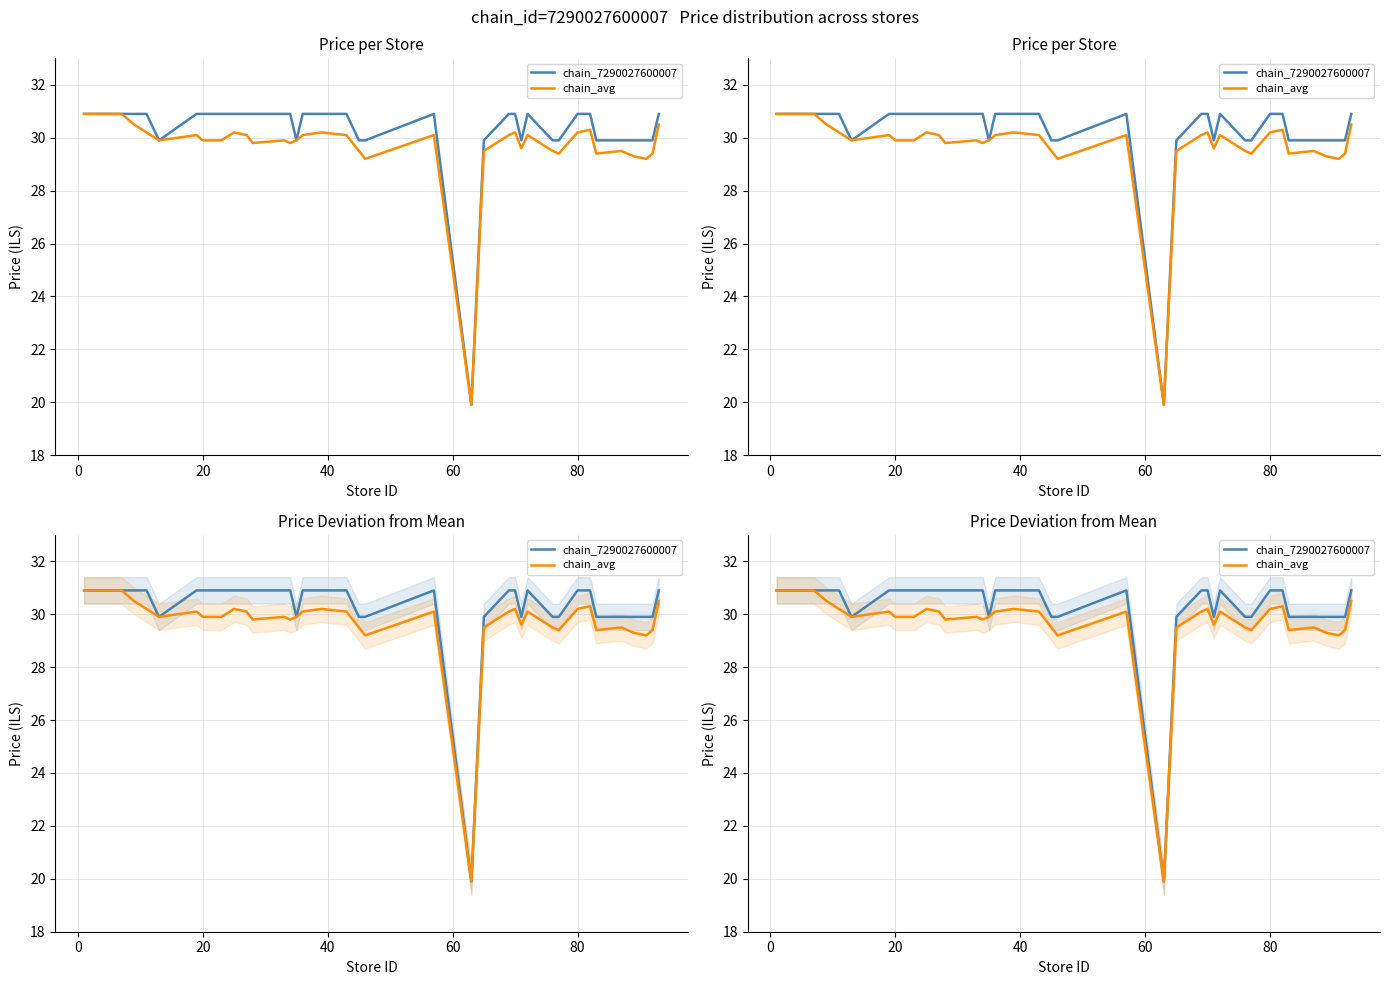

At how many categories does at least one series exceed 25?

39